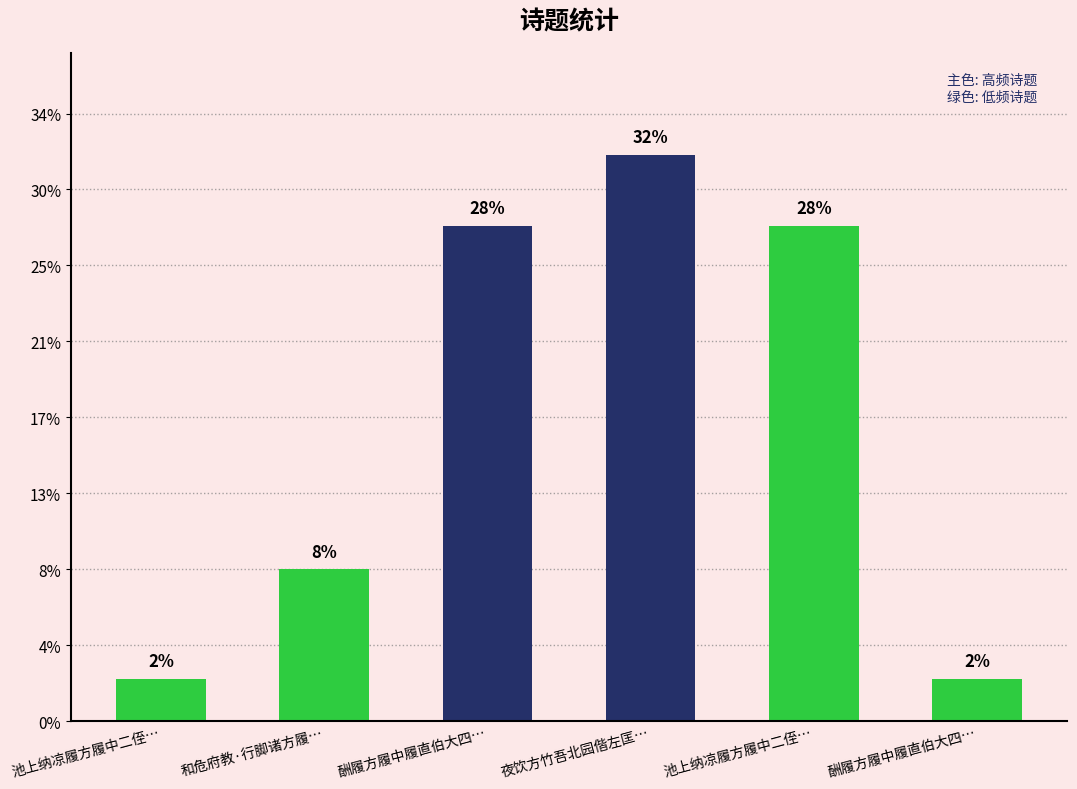

Does the chart contain any negative values?

No